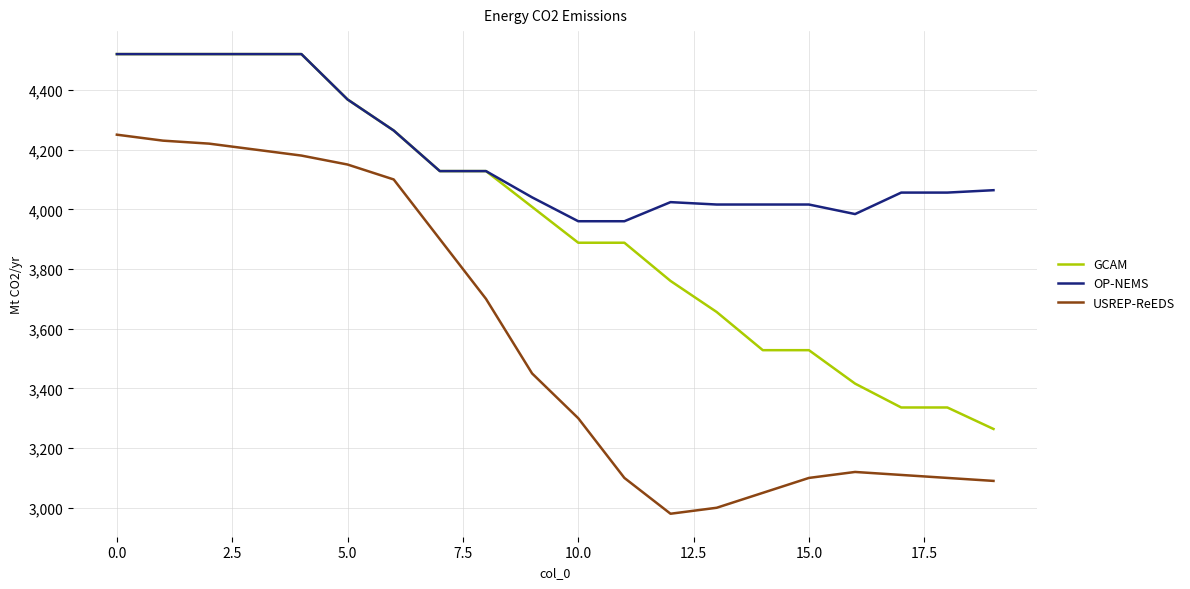

What is the smallest value displayed?

2980